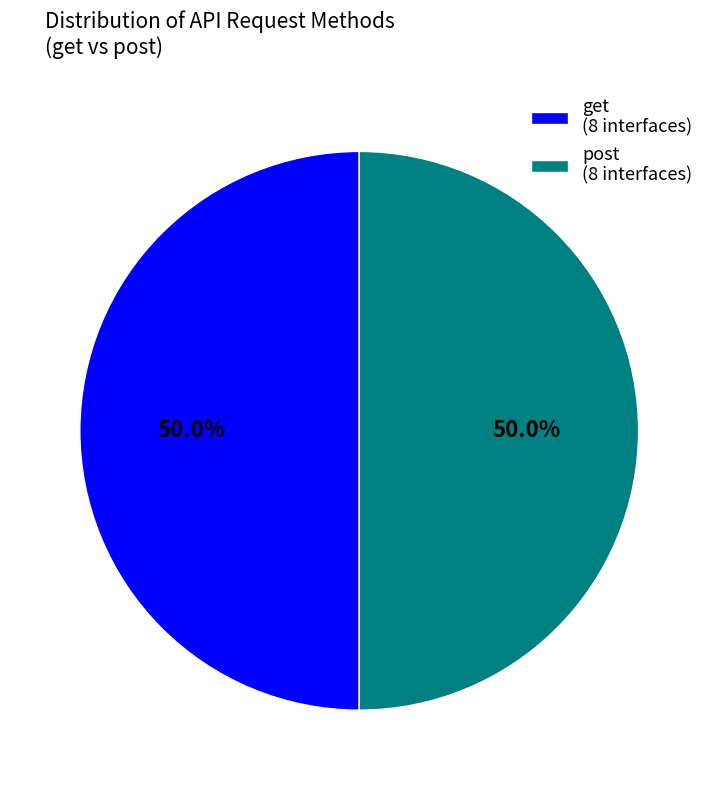

Is it true that post is 16% of the pie?

False